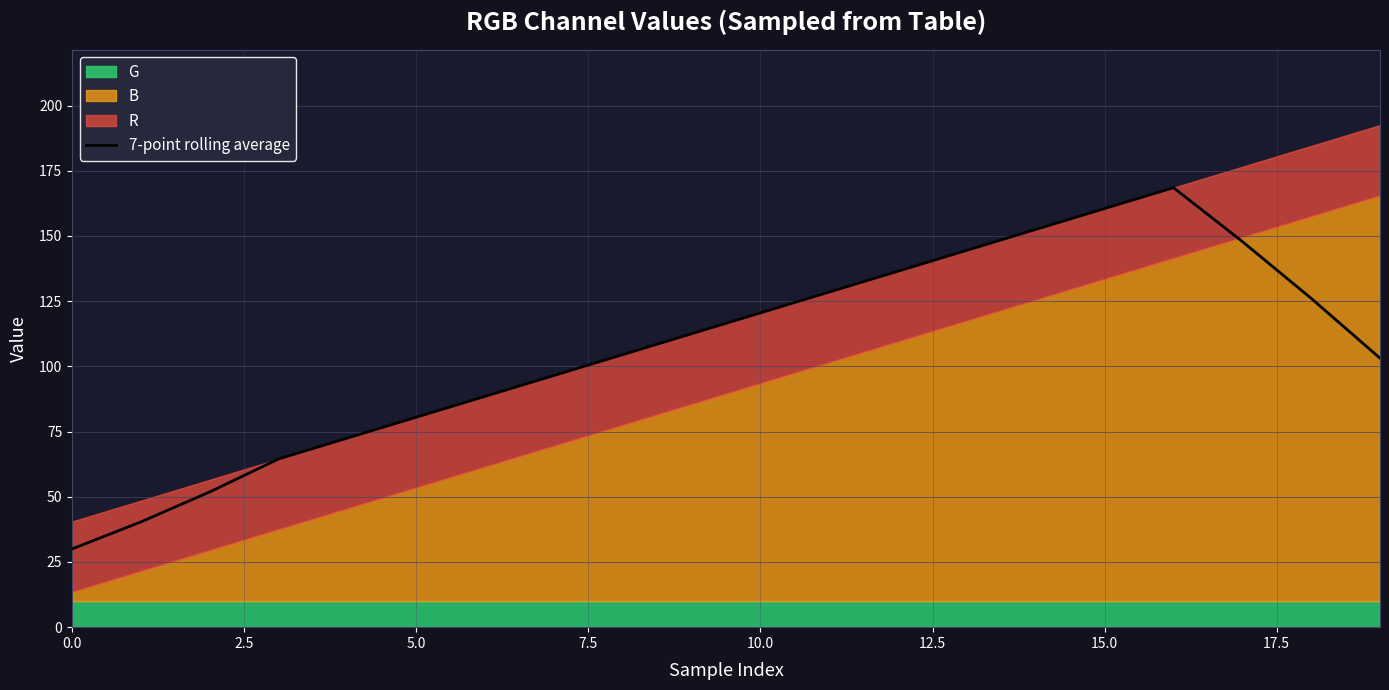

What is the lowest value of the 7-point rolling average series?

30.0